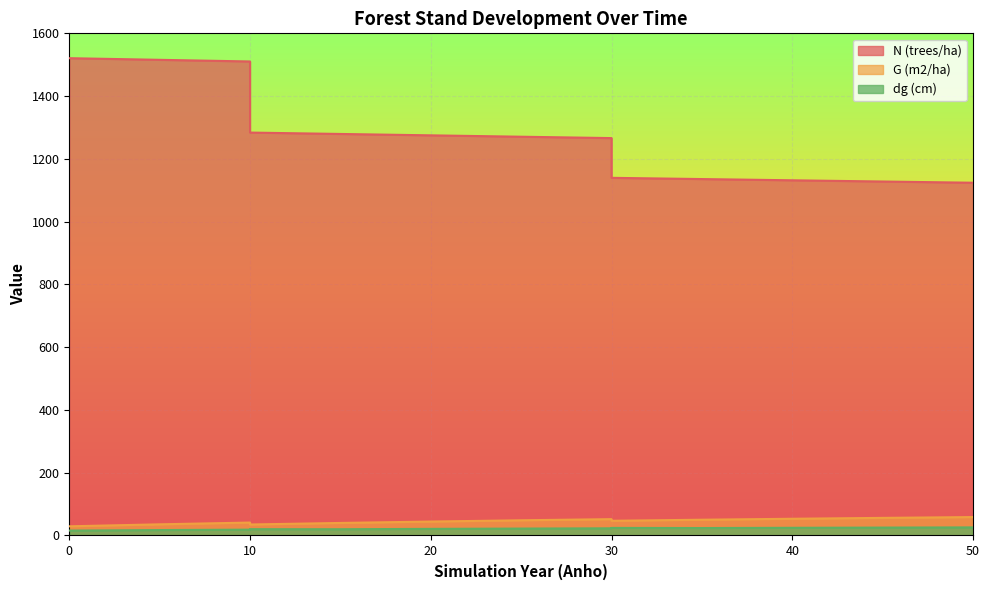

Where is G (m2/ha) nearest to the value 43?

20